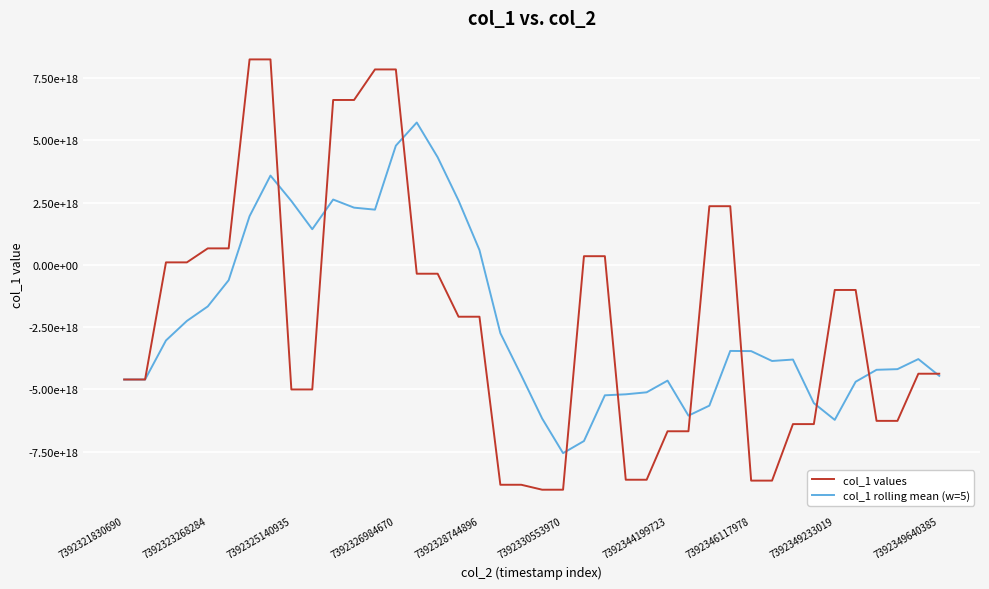

Which series has the largest total across all categories?

col_1 rolling mean (w=5)